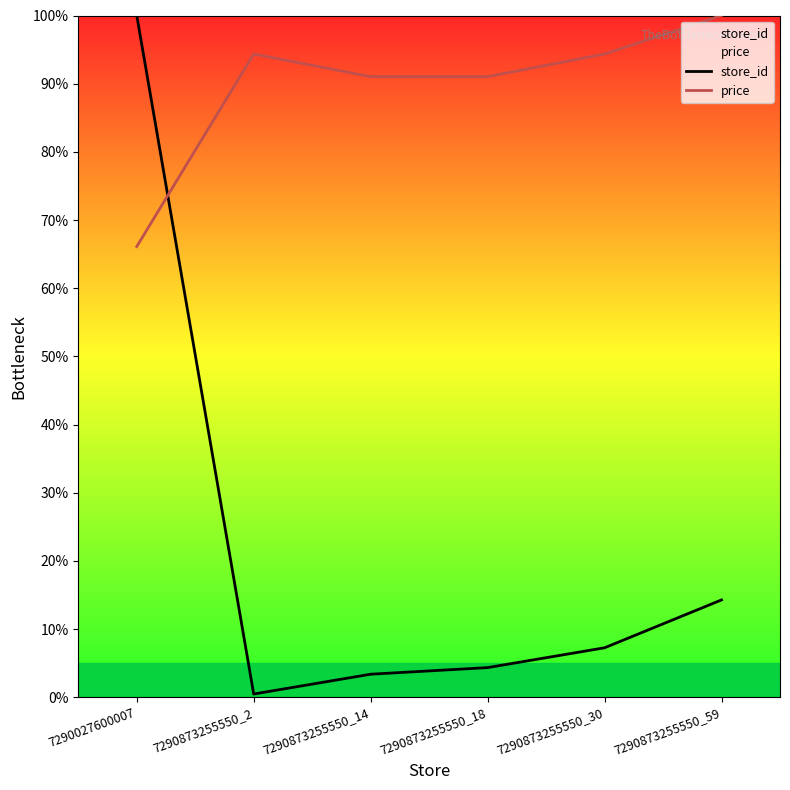

List the series in order of their peak value, highest first.

store_id, price